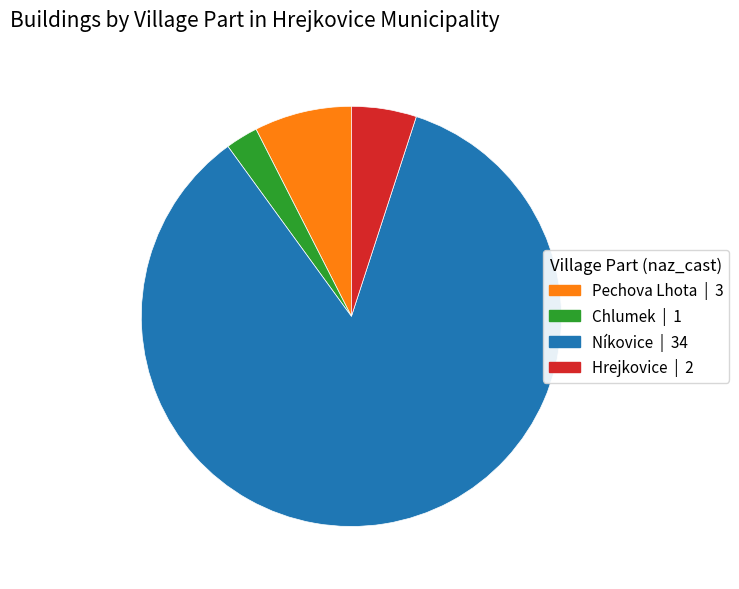

Between Níkovice | 34 and Pechova Lhota | 3, which is larger?

Níkovice | 34